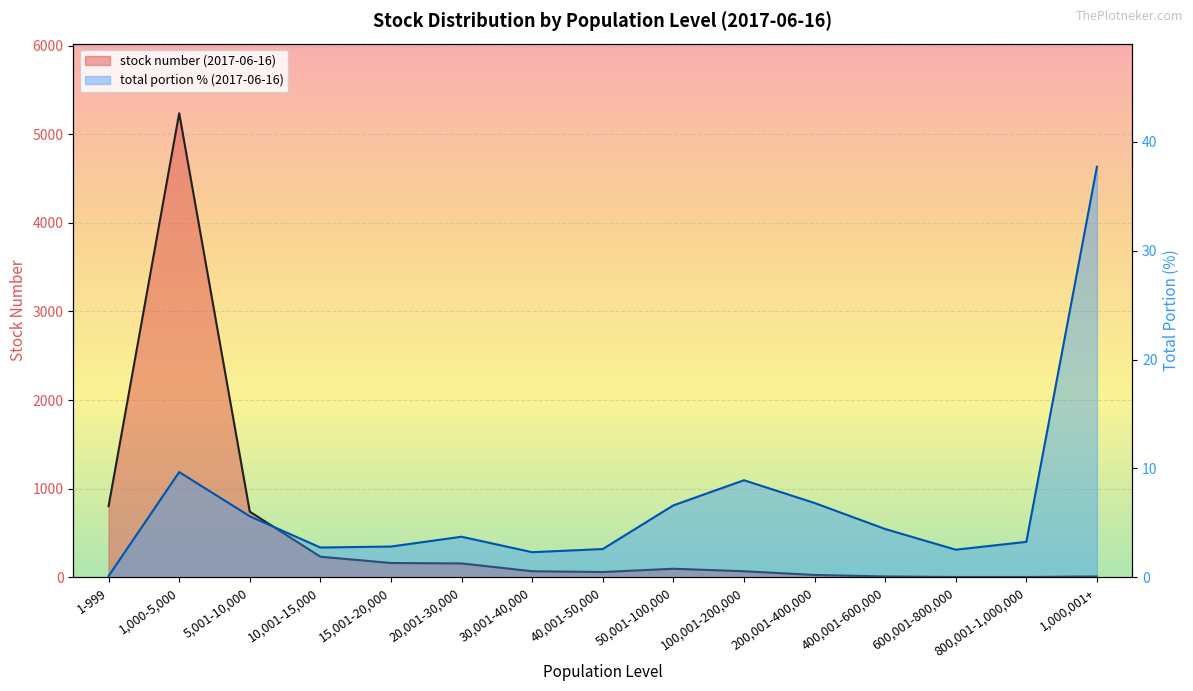

What is the spread (max minus min) of values at 800,001-1,000,000?

0.7